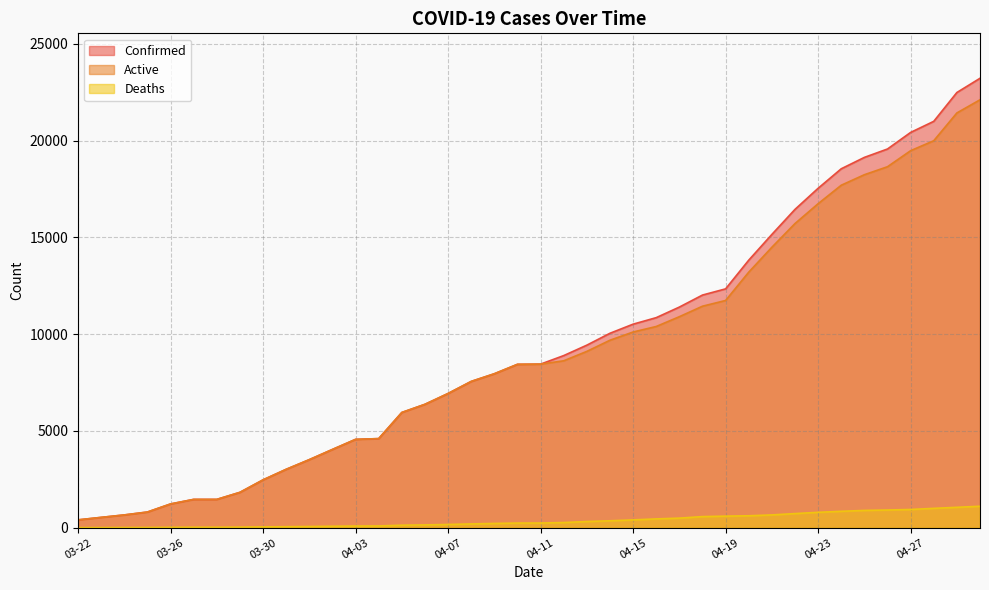

At which label is Active closest to 11258?

04-18